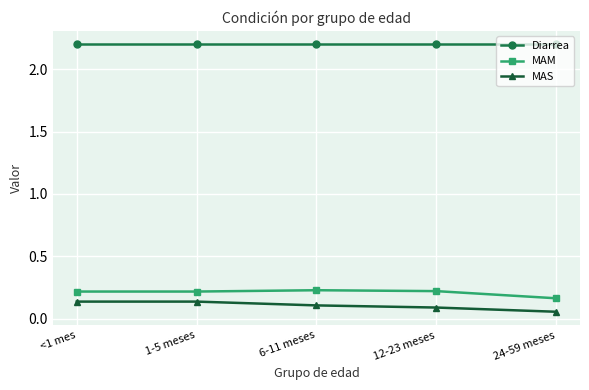

What is the label of the 3rd point from the right?

6-11 meses